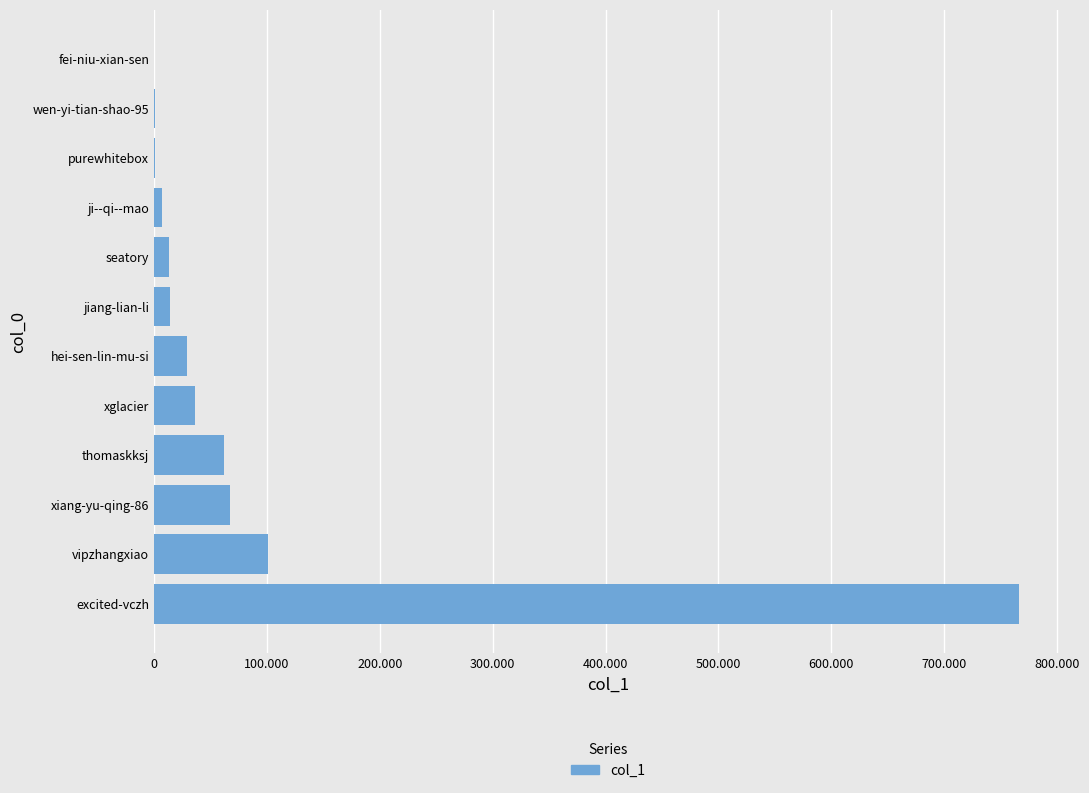

Are the bars grouped side by side (vs. stacked)?

No